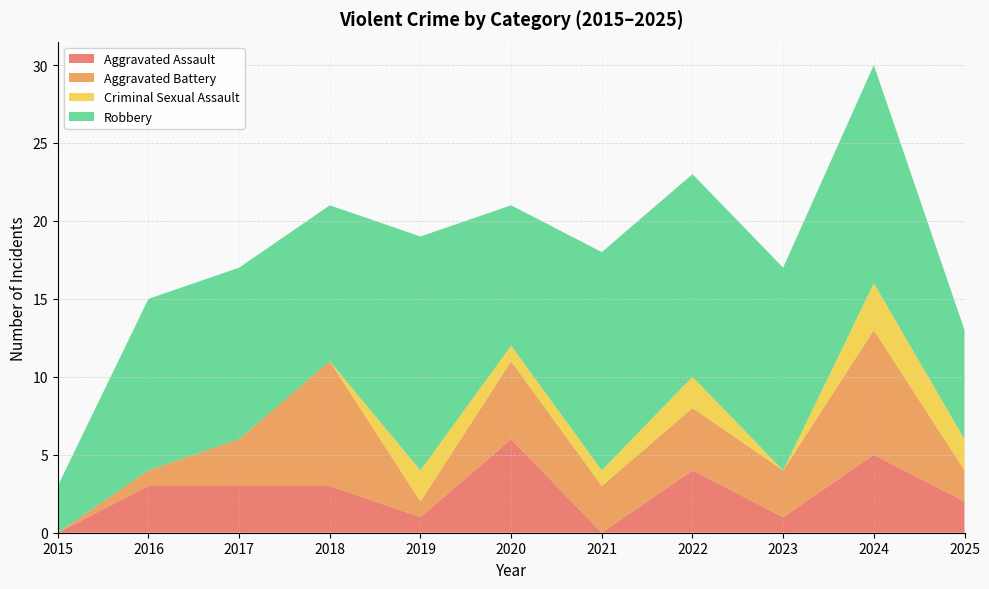

Reading left to right, extract all data points from this chart.

Aggravated Assault: 0	3	3	3	1	6	0	4	1	5	2
Aggravated Battery: 0	1	3	8	1	5	3	4	3	8	2
Criminal Sexual Assault: 0	0	0	0	2	1	1	2	0	3	2
Robbery: 3	11	11	10	15	9	14	13	13	14	7